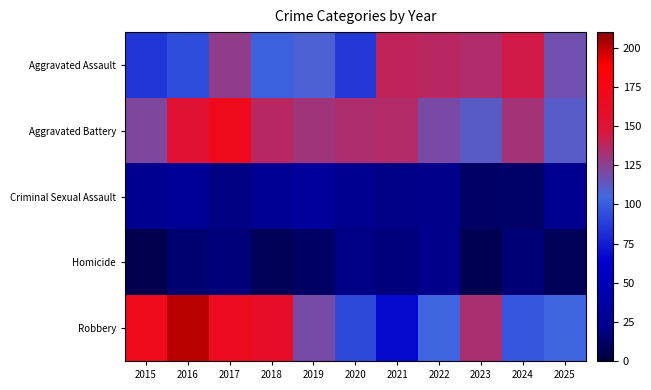

How many distinct data groups are displayed?

5